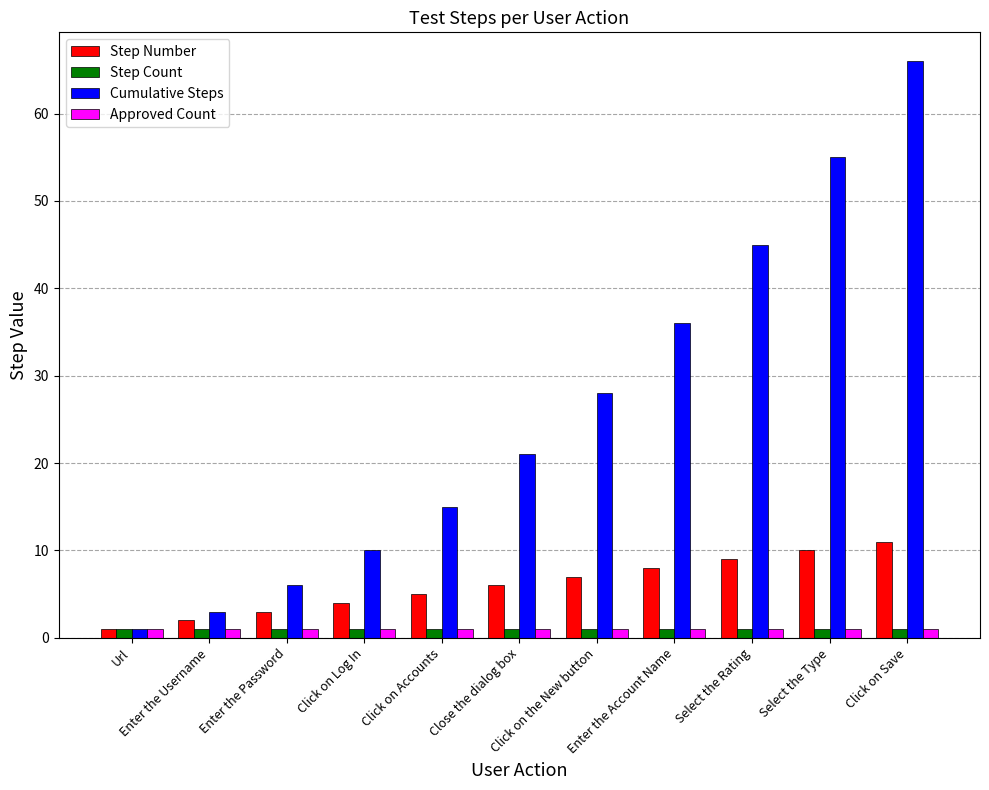

Which series has the largest total across all categories?

Cumulative Steps